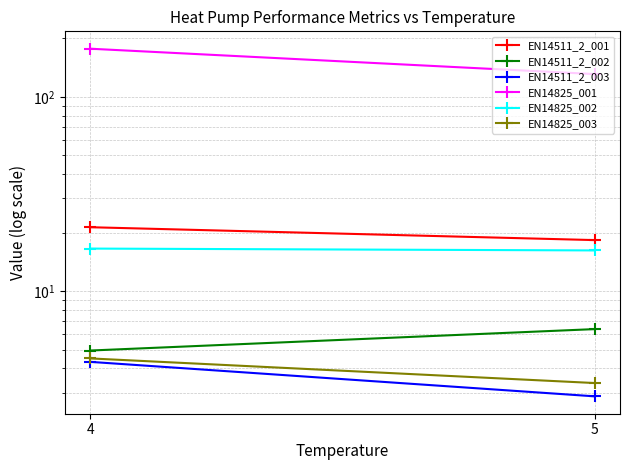

What is the maximum value for EN14825_001?

177.0